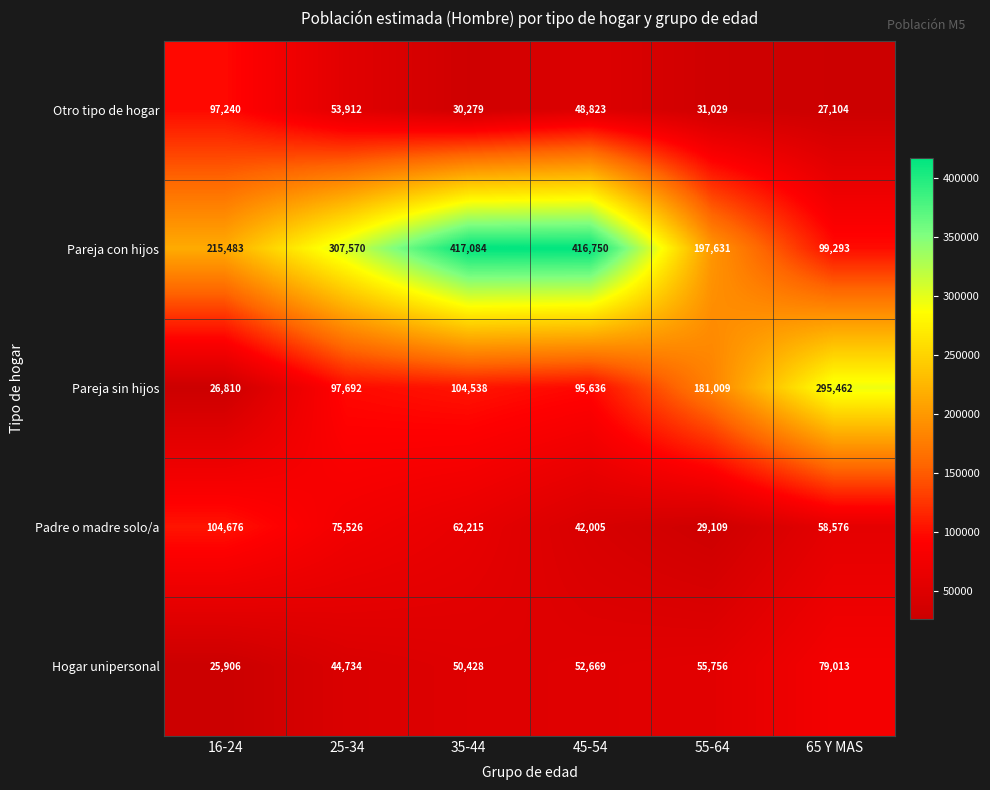

Is it true that Pareja sin hijos equals 181009 at 55-64?

True